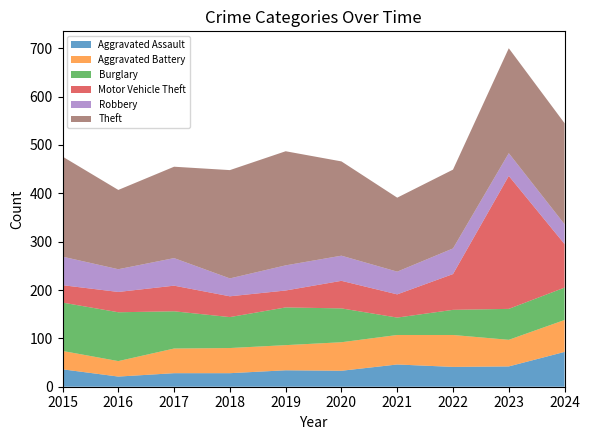

Reading left to right, list all the values displayed in this chart.

Aggravated Assault: 2015=36	2016=21	2017=28	2018=28	2019=34	2020=33	2021=46	2022=41	2023=42	2024=72
Aggravated Battery: 2015=38	2016=32	2017=51	2018=52	2019=52	2020=59	2021=61	2022=66	2023=55	2024=66
Burglary: 2015=100	2016=101	2017=77	2018=64	2019=78	2020=70	2021=36	2022=52	2023=64	2024=67
Motor Vehicle Theft: 2015=36	2016=42	2017=53	2018=43	2019=35	2020=57	2021=48	2022=74	2023=275	2024=90
Robbery: 2015=59	2016=47	2017=57	2018=37	2019=52	2020=52	2021=47	2022=53	2023=47	2024=41
Theft: 2015=207	2016=164	2017=189	2018=224	2019=236	2020=195	2021=153	2022=163	2023=217	2024=209